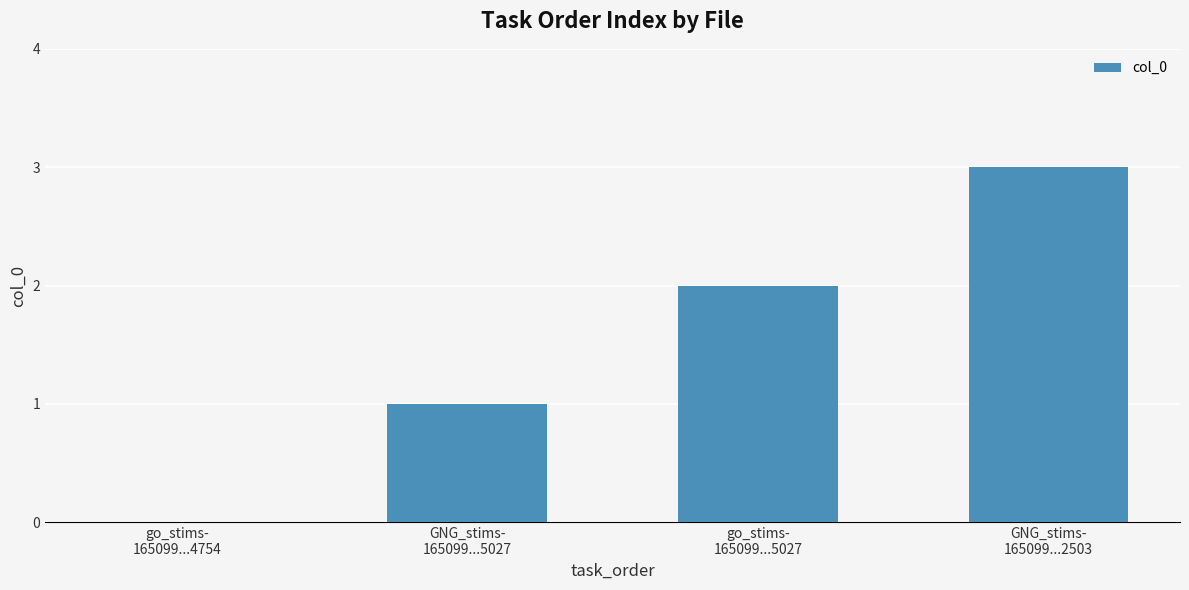

Reading right to left, what are all the values shown in this chart?

3	2	1	0